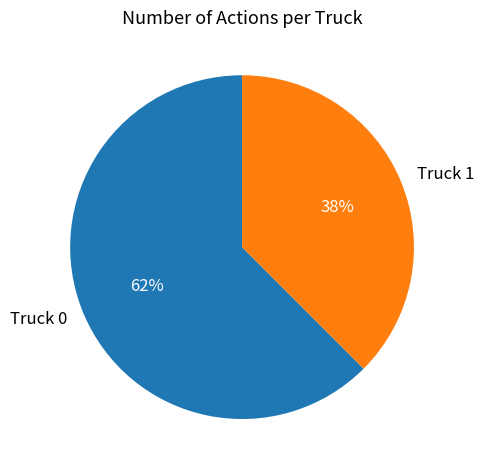

True or false: Truck 0 accounts for 74% of the total.

False